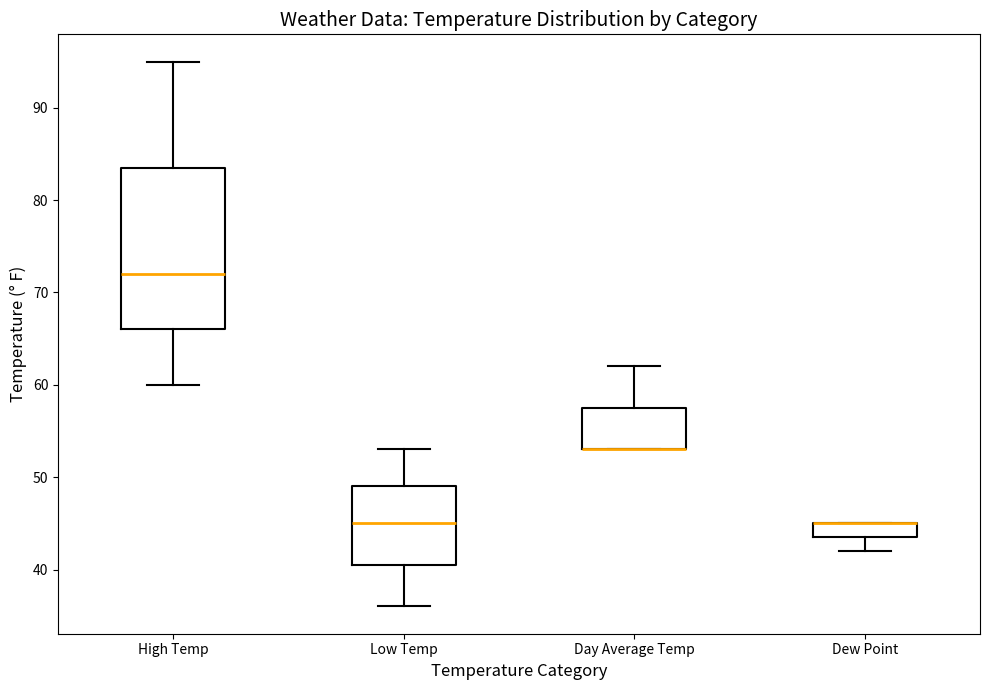

Reading left to right, transcribe this box plot: for each box, give where its median line is, the range the box spans, and where its two whiskers end, as read against the y-axis. The values are not printed on the chart, so give them approximately, as read against the axis.

High Temp: median 72, box 66 to 84, whiskers 60 to 95
Low Temp: median 45, box 41 to 49, whiskers 36 to 53
Day Average Temp: median 53 (drawn on the box's lower edge), box 53 to 58, whiskers 53 to 62
Dew Point: median 45 (drawn on the box's upper edge), box 44 to 45, whiskers 42 to 45